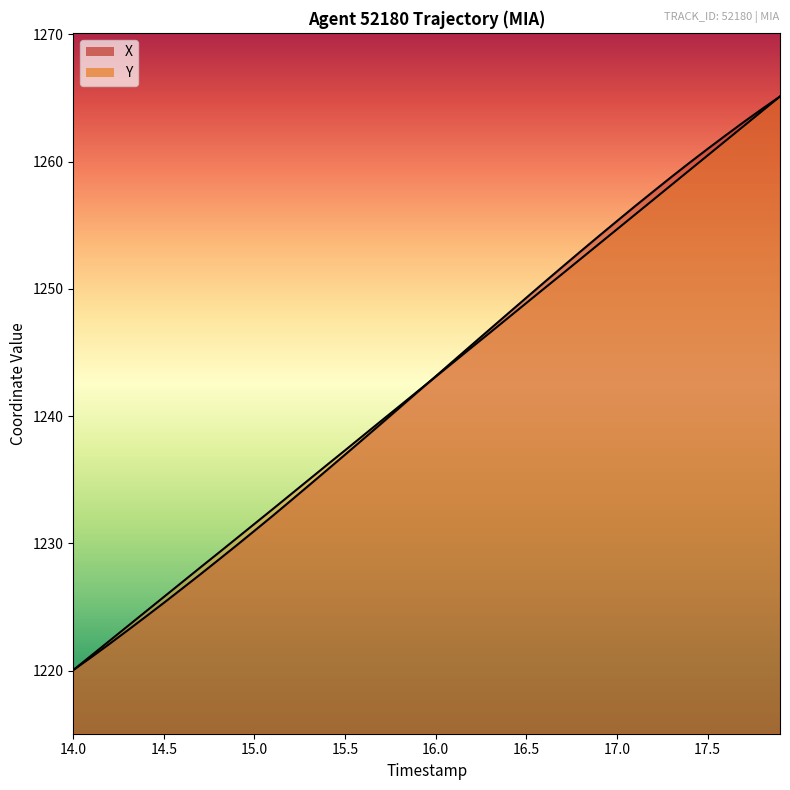

How many data points in X are less than 1243?

20